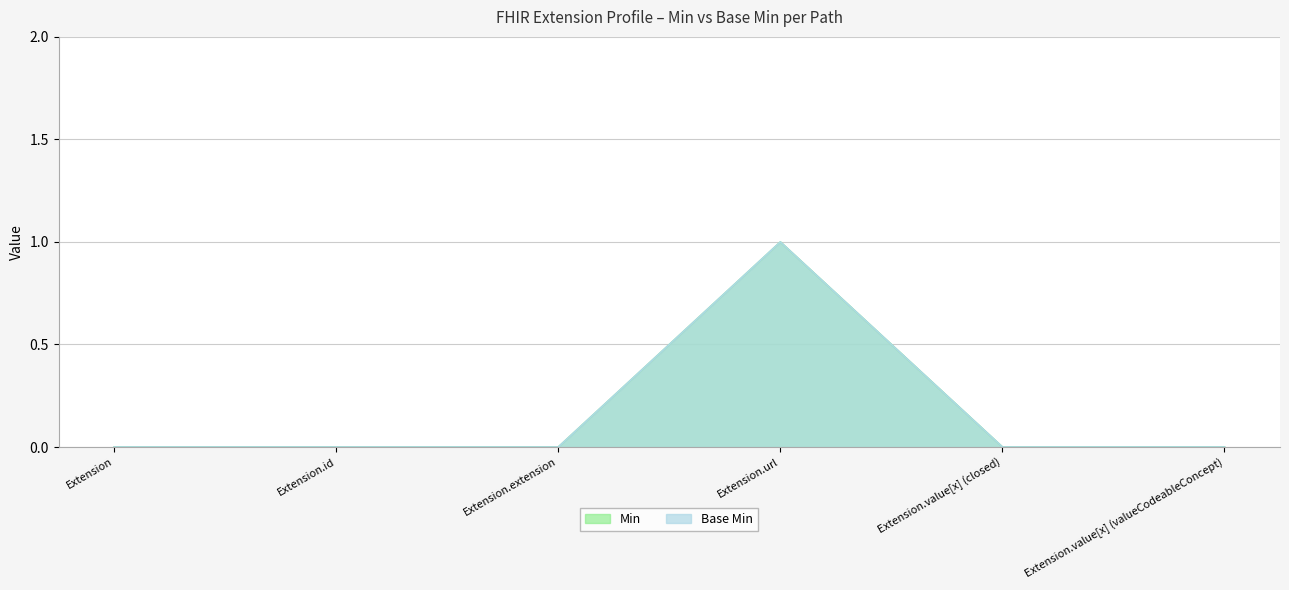

Reading left to right, list all the values displayed in this chart.

Min: 0	0	0	1	0	0
Base Min: 0	0	0	1	0	0